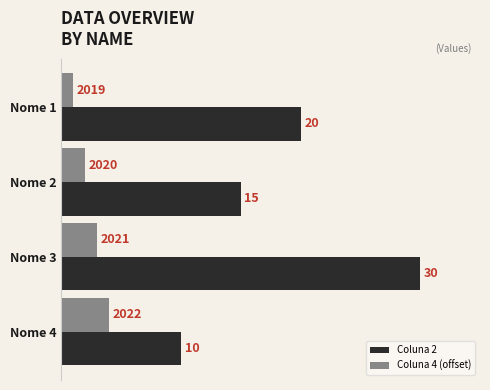

What is the difference between the maximum and minimum values in the Coluna 4 (offset) series?

3